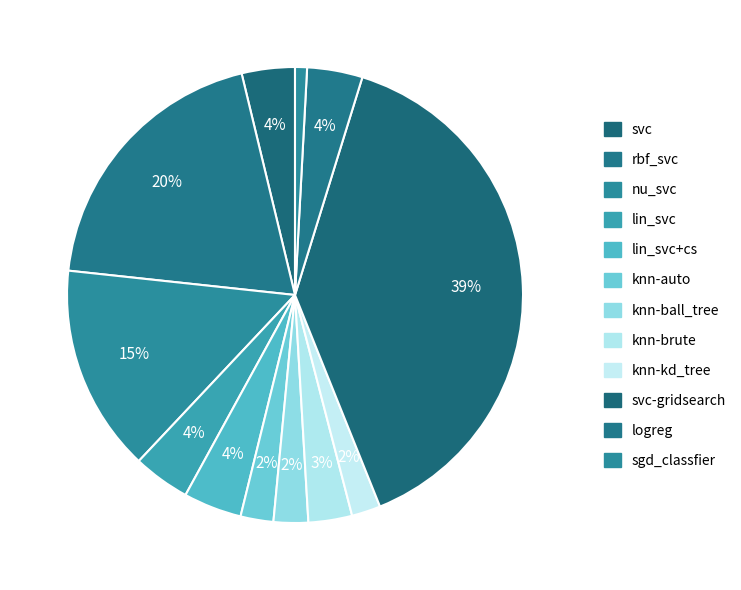

How many slices are in this pie chart?

12